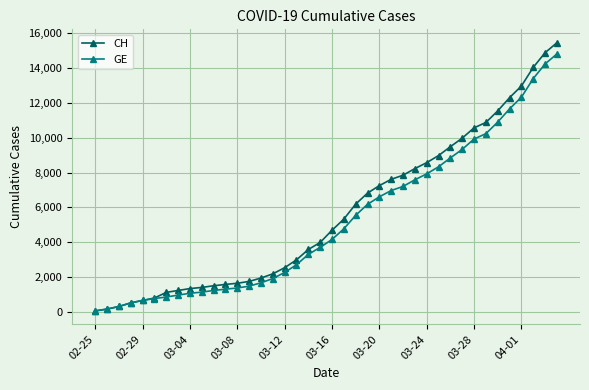

How many lines are shown in the chart?

2